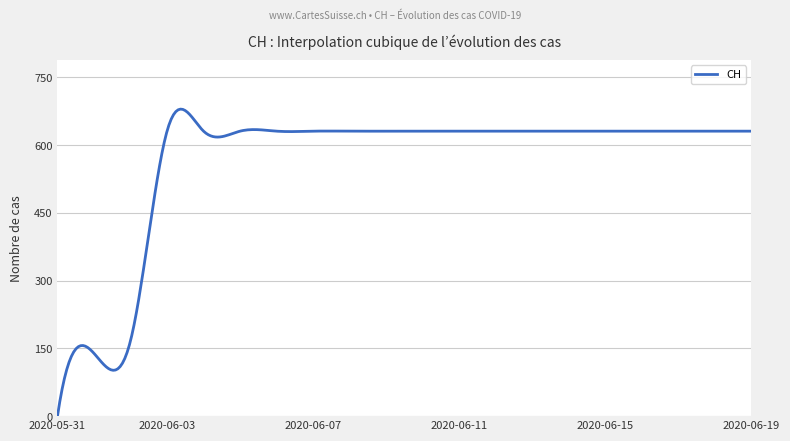

What is the maximum value shown in the chart?

679.8